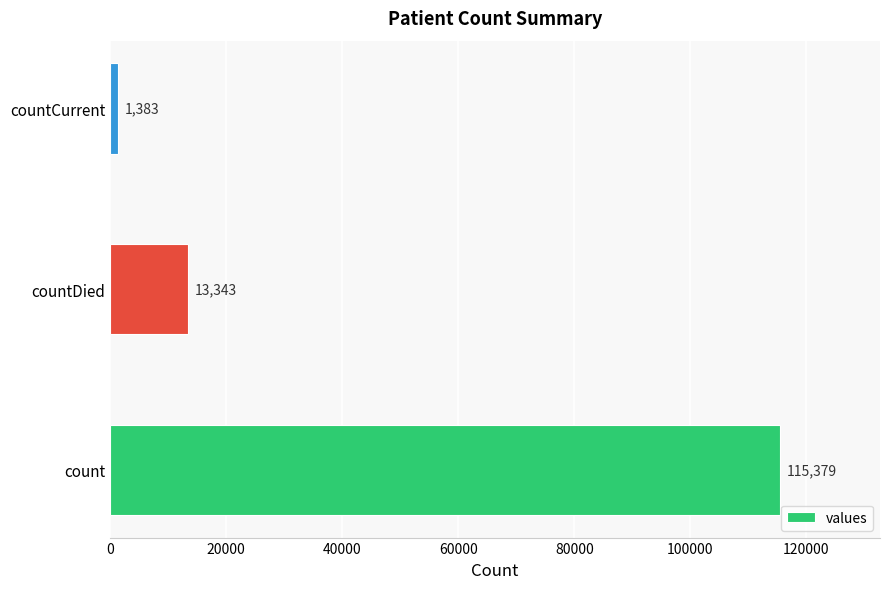

Are the bars horizontal?

Yes